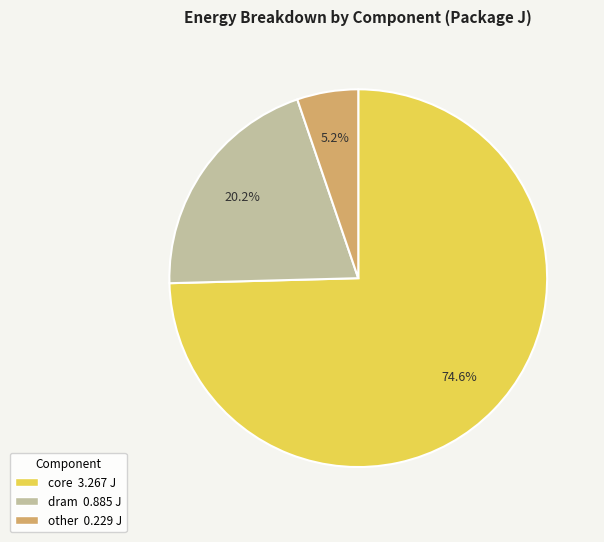

Is there a majority slice in this chart?

Yes